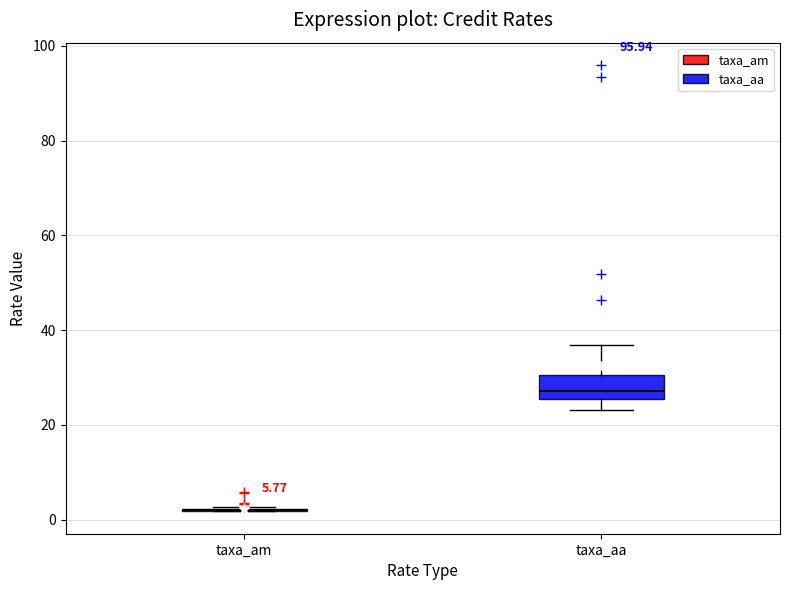

Which box is the tallest, from its lower edge to its upper edge?

taxa_aa